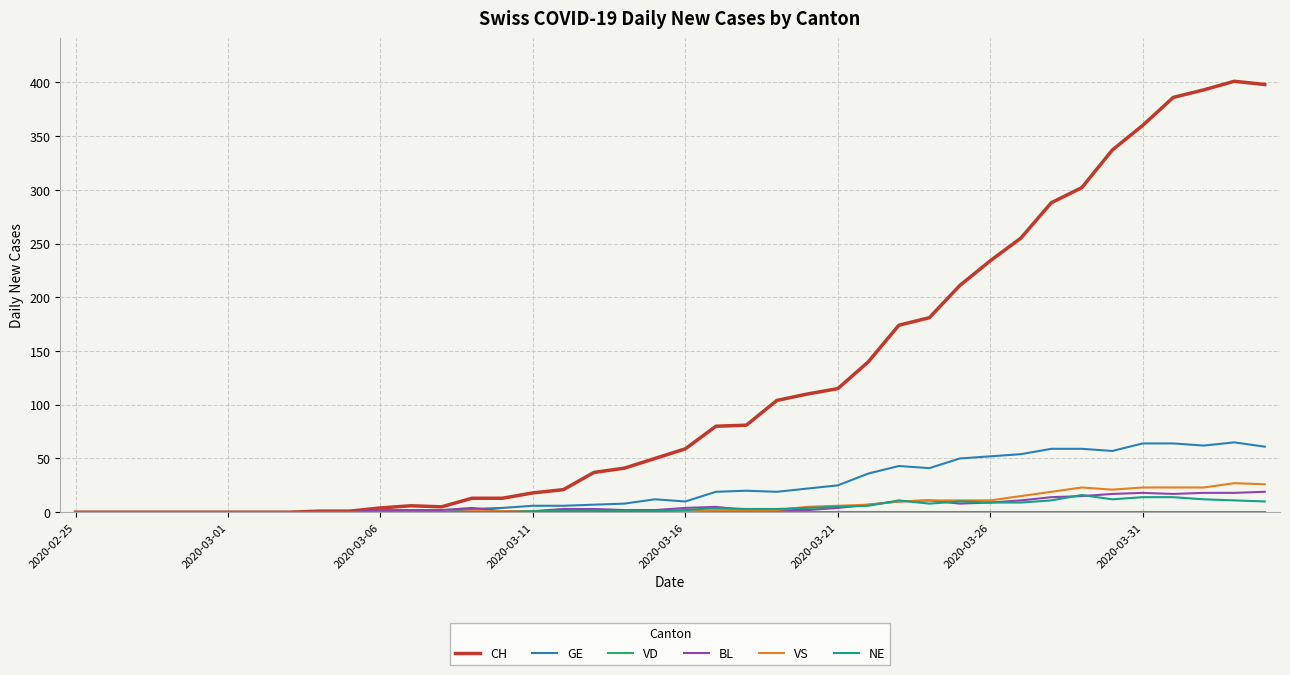

Which series has the widest spread of values?

CH